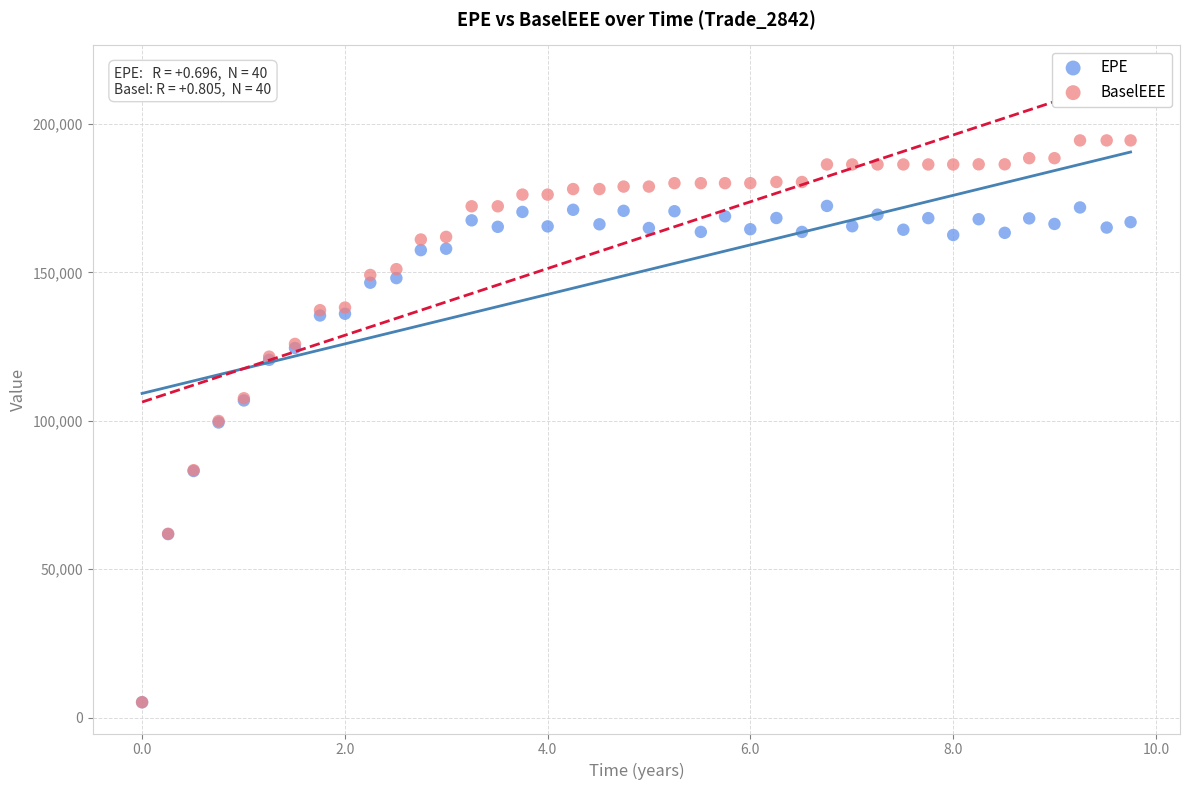

What are all the series names shown in the legend?

EPE, BaselEEE